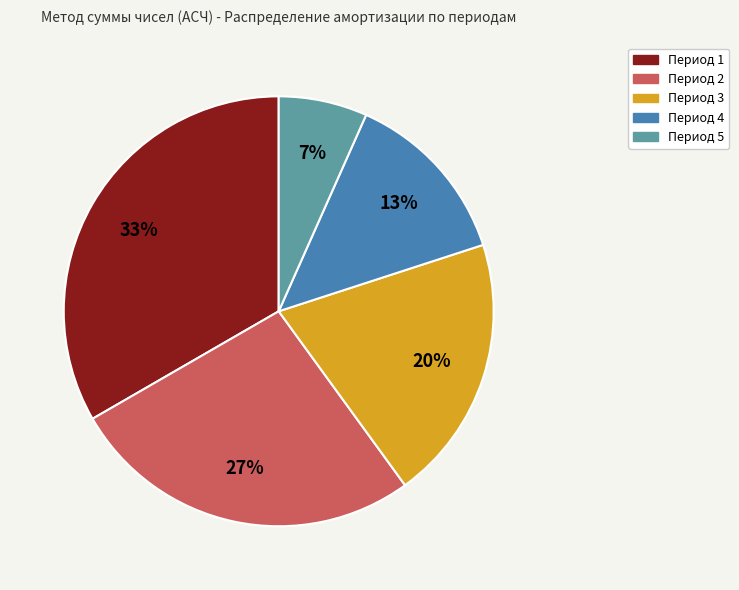

How many segments does this pie chart have?

5